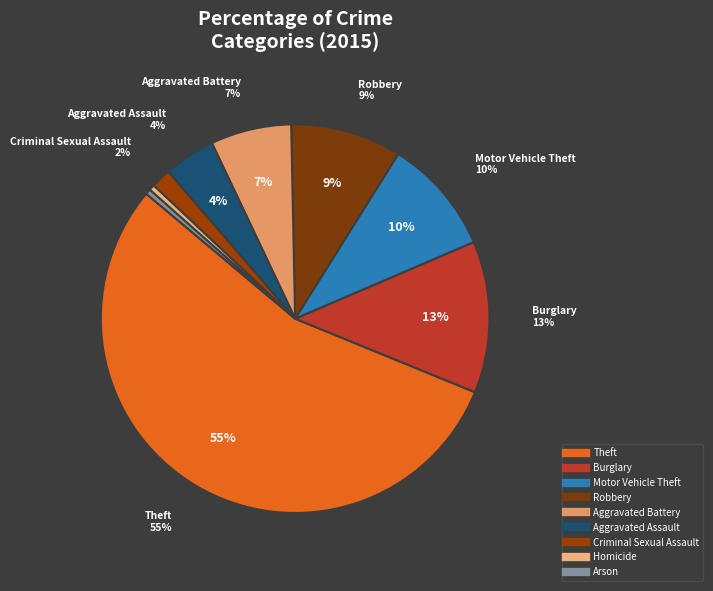

To the nearest percent, what is the difference between the Homicide and Aggravated Assault slice percentages?

4%